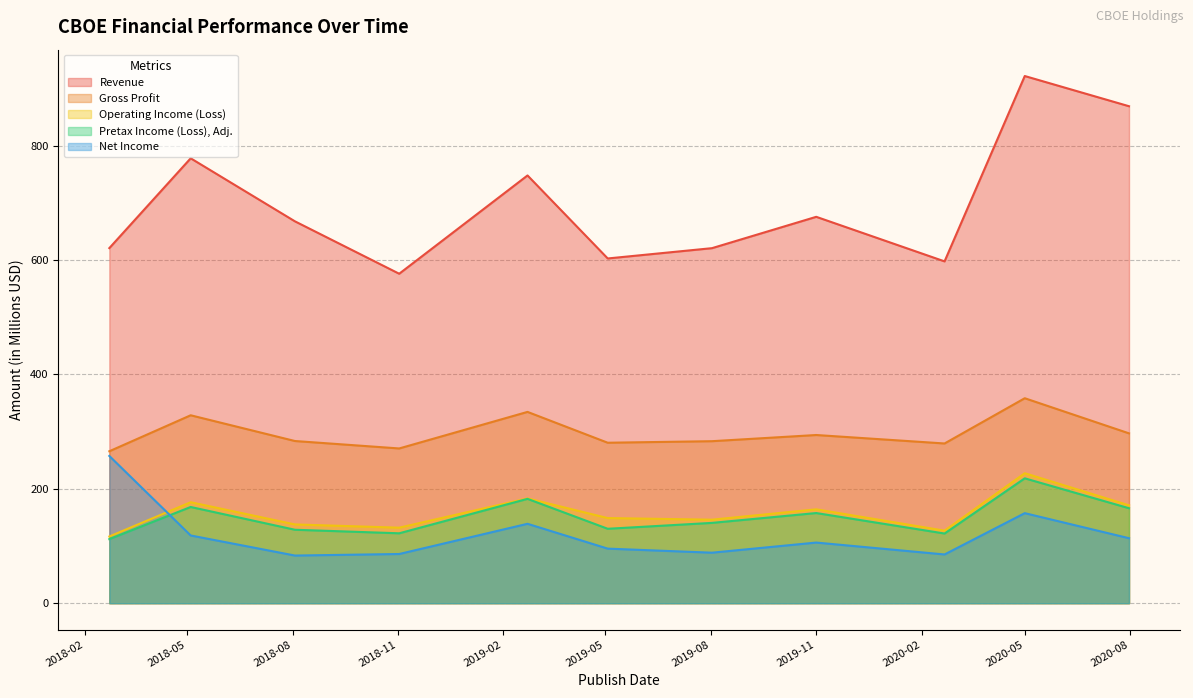

At which category is the sum across all series the highest?

2020-05